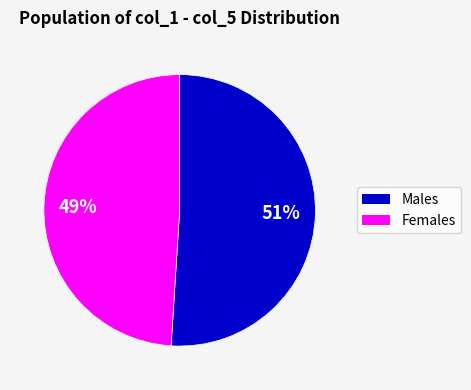

Rank the categories by value from lowest to highest.

Females, Males